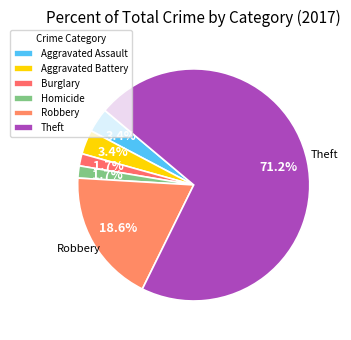

How many segments does this pie chart have?

6